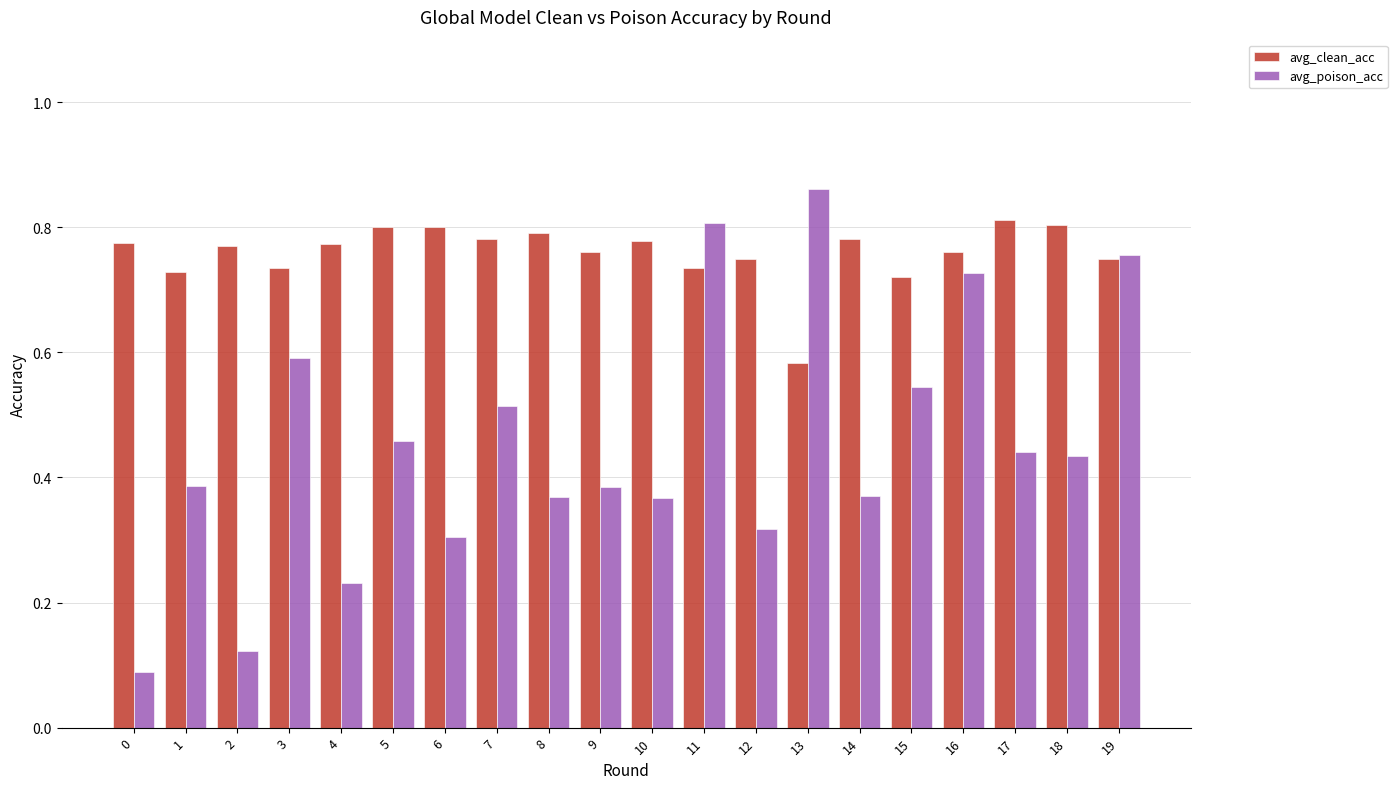

How many groups of bars are there?

20